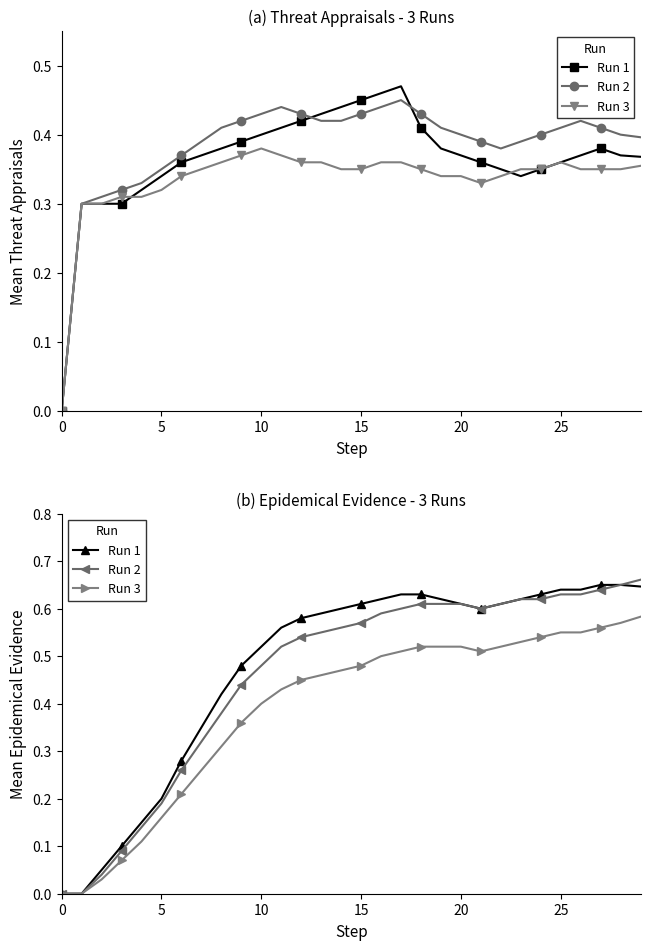

At how many categories does at least one series exceed 0?

28